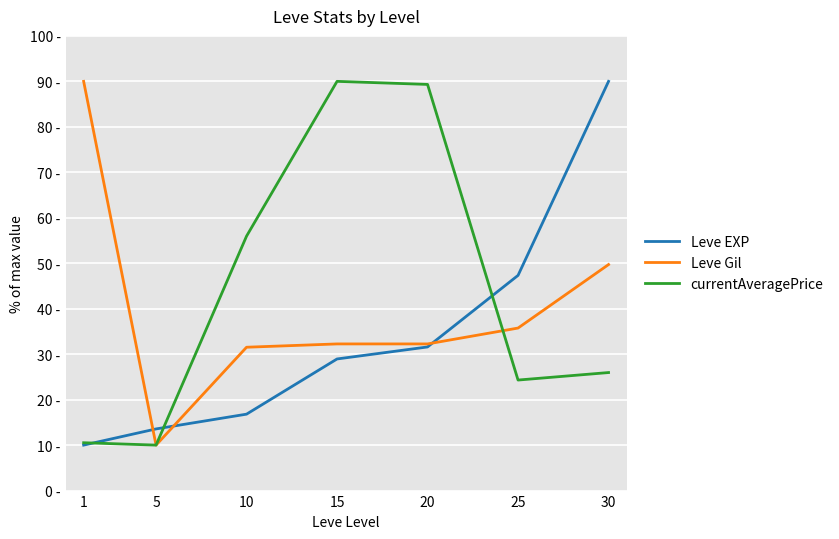

What is the approximate value of currentAveragePrice at 20?

89.3